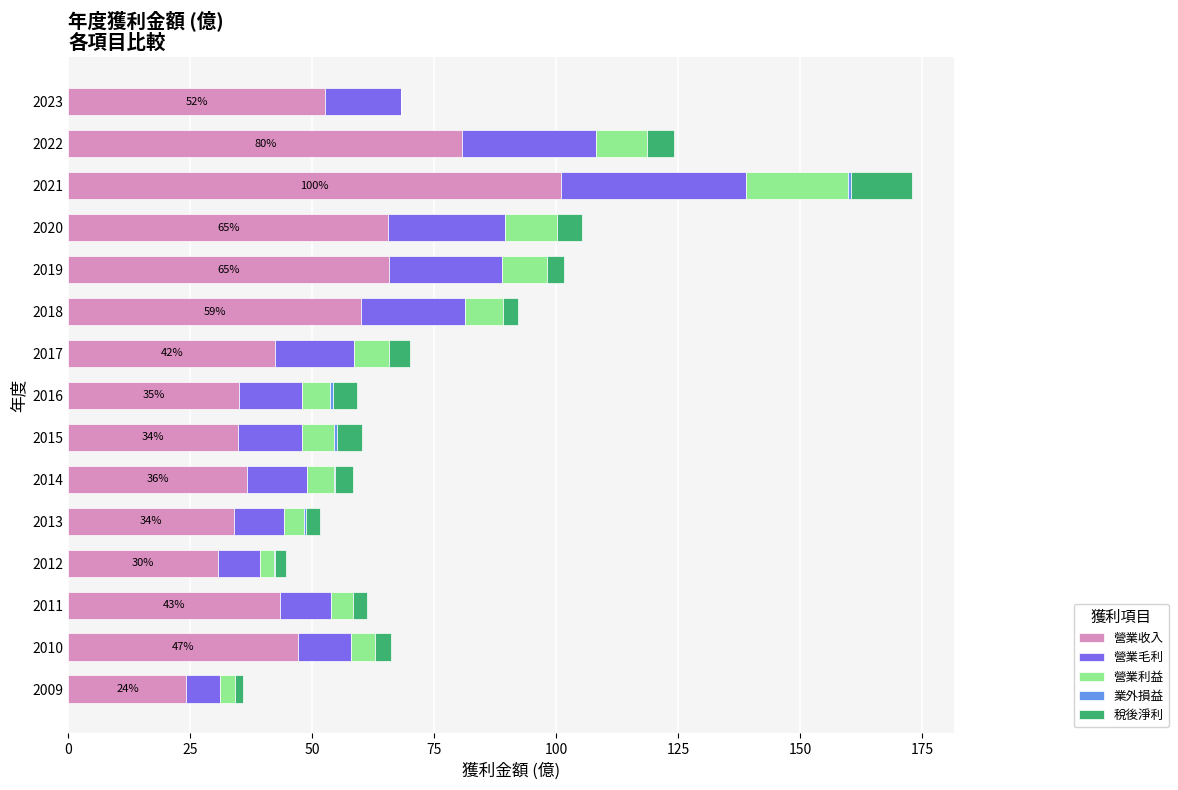

At which category is the sum across all series the highest?

2021